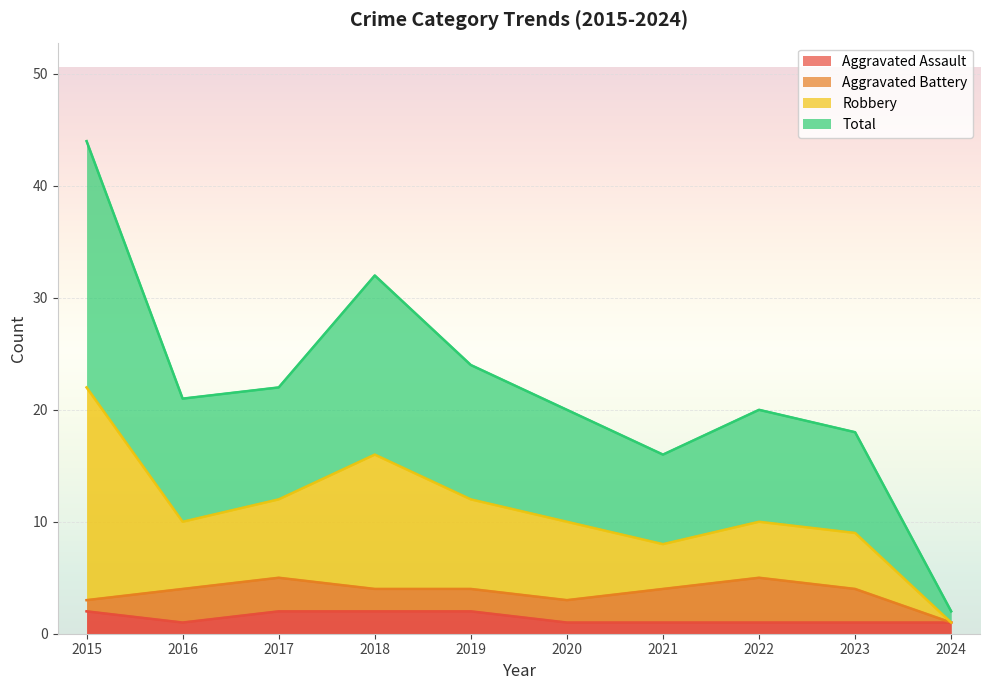

Does the chart display data point markers on the line(s)?

No